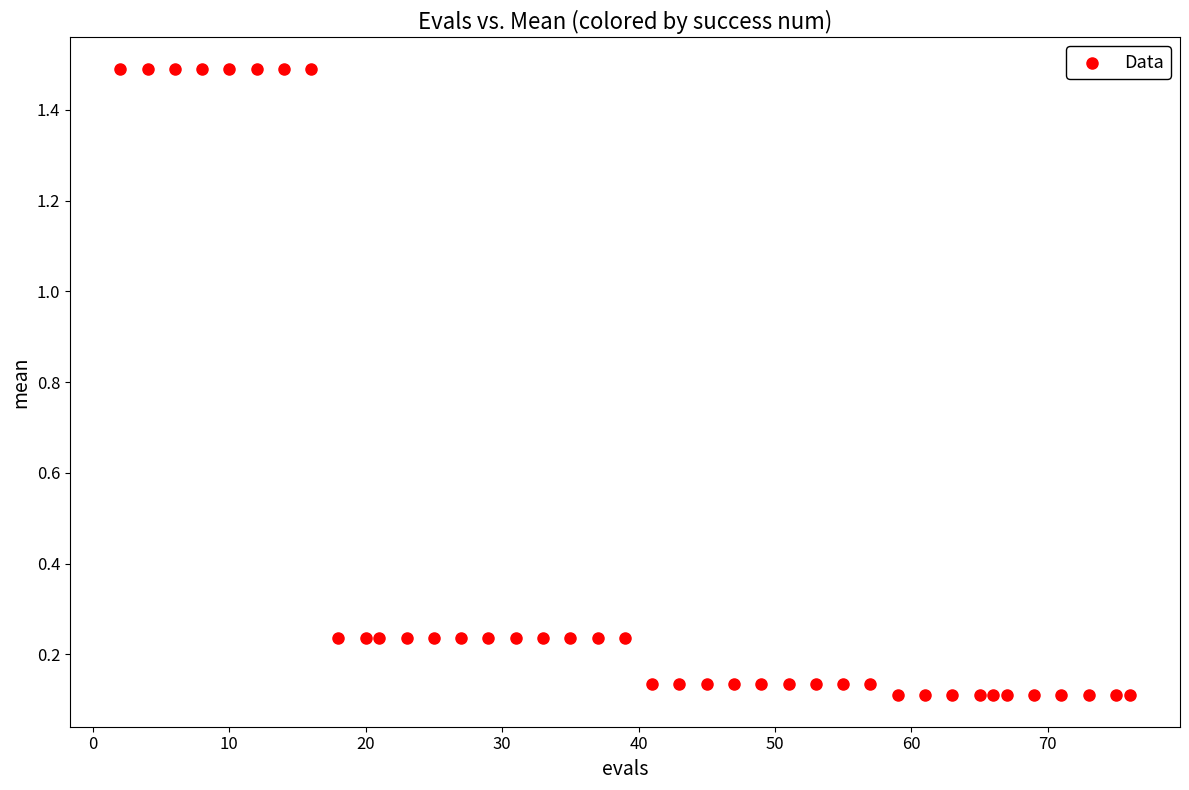

What is the range of Y values (max minus min)?

1.4